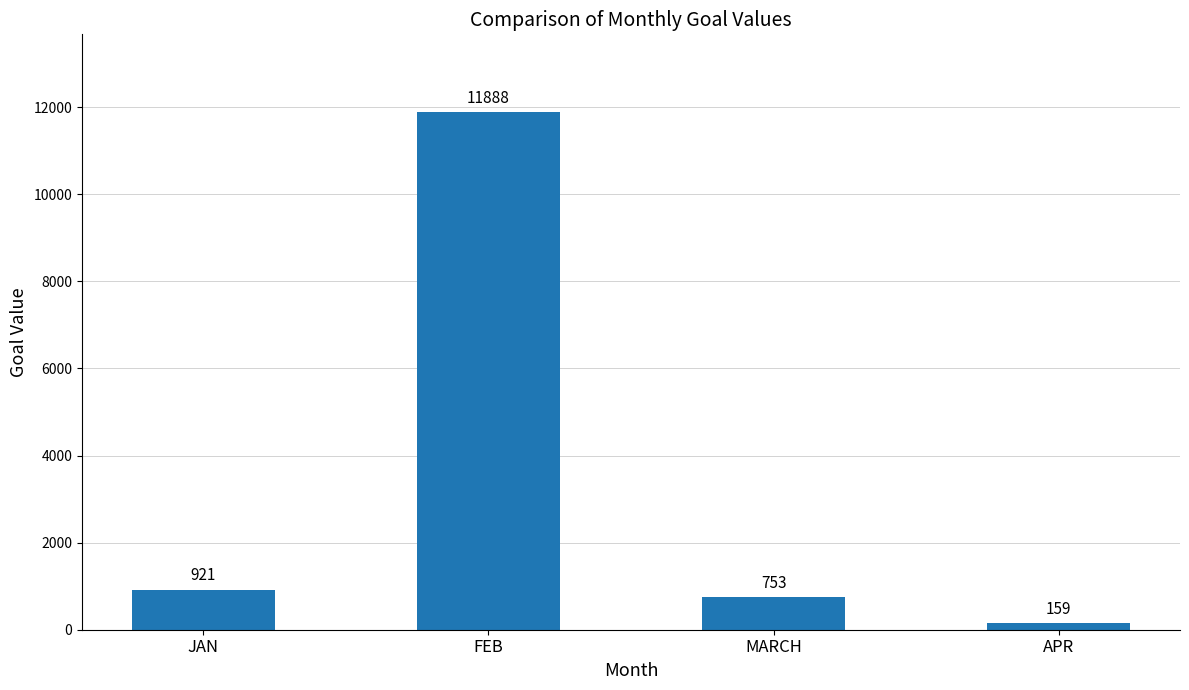

What is the maximum value shown in the chart?

11888